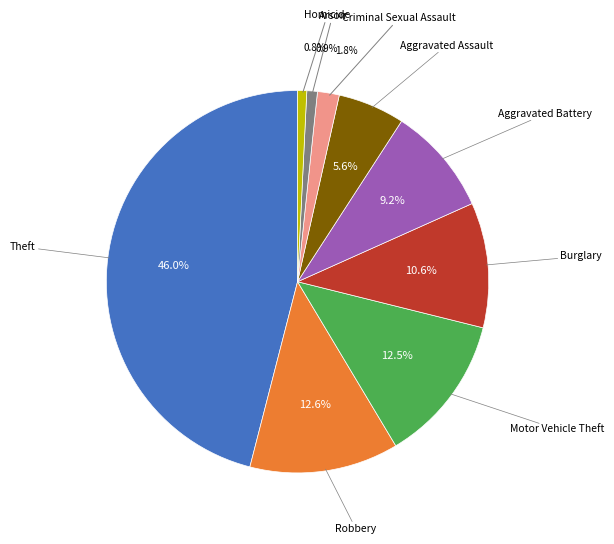

Is there any slice that represents more than half of the pie?

No